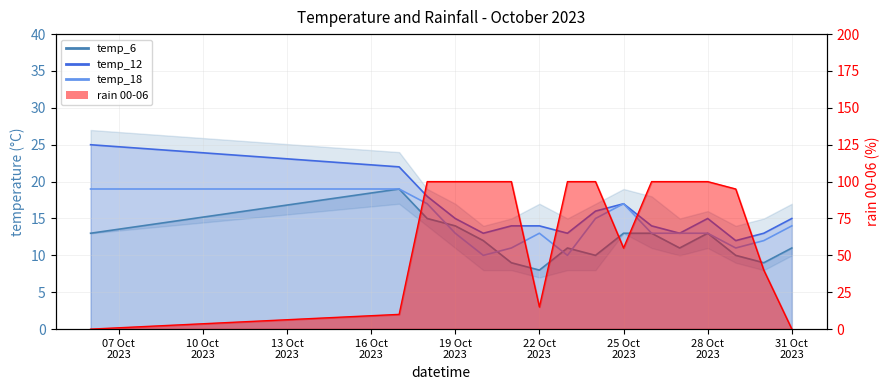

How many lines are shown in the chart?

3